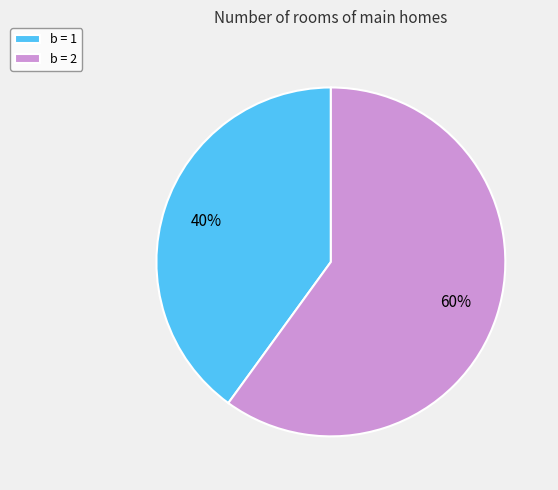

Do b = 2 and b = 1 together represent more than half of the pie?

Yes